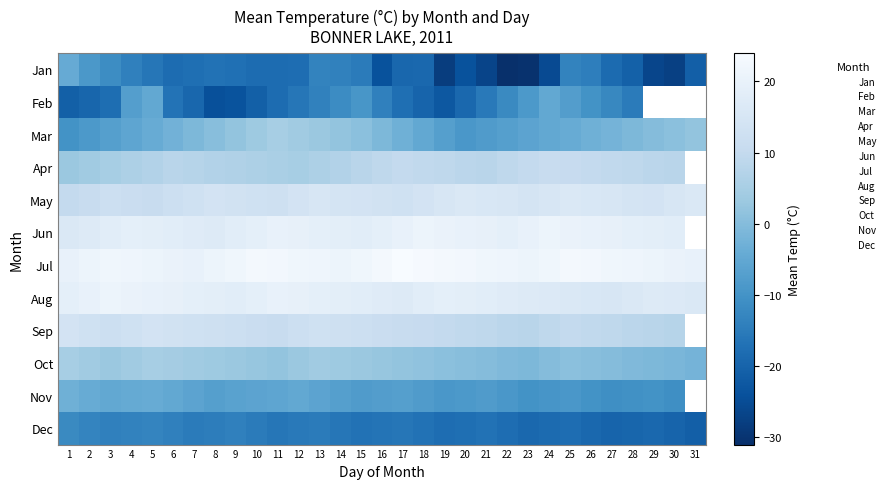

True or false: the data shows 13 at 23.

False